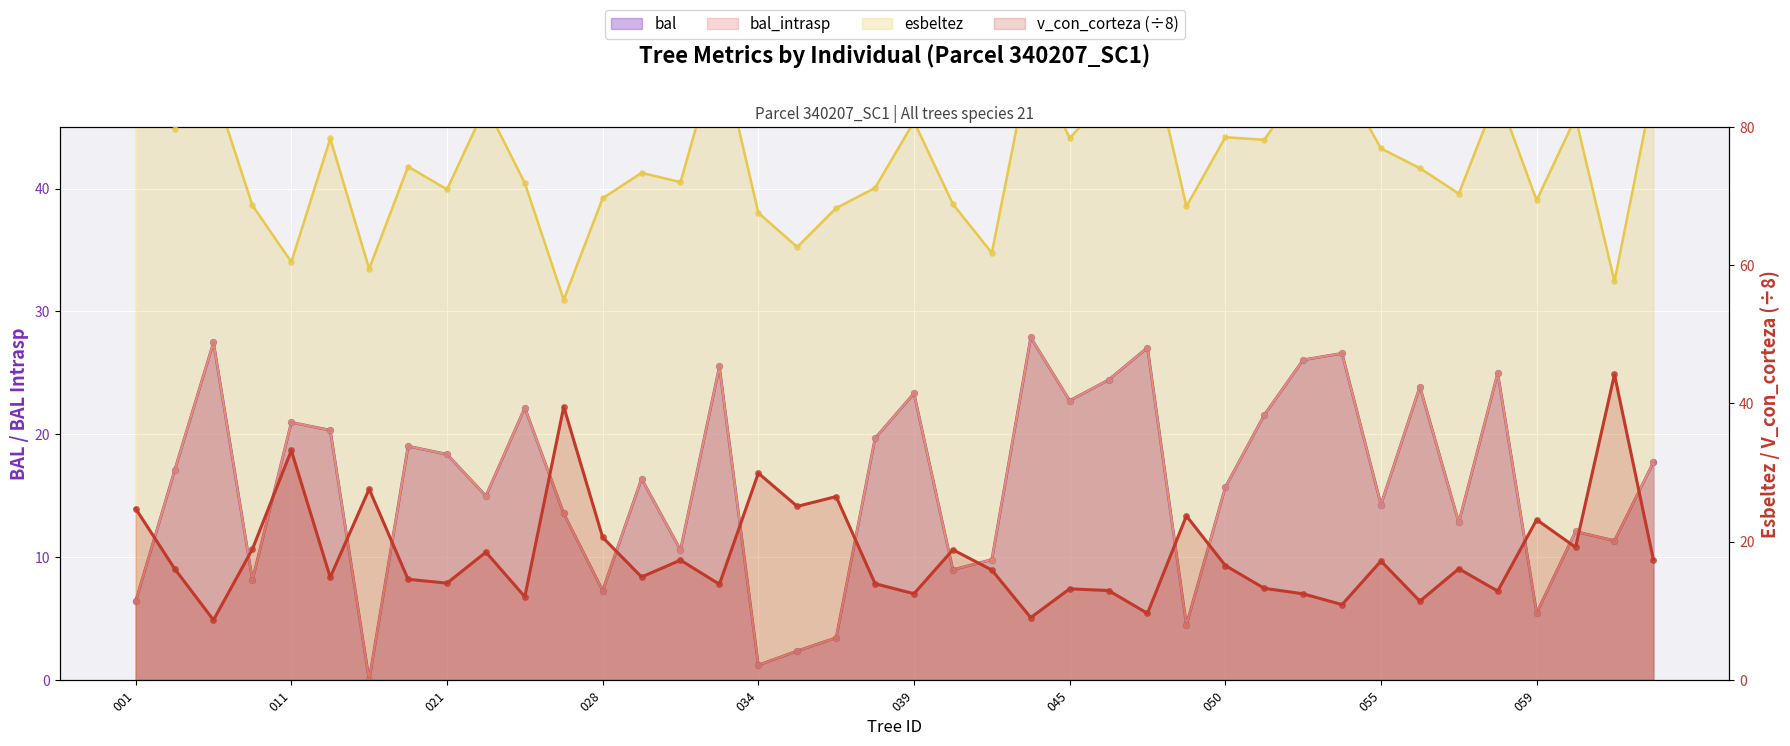

At how many categories does at least one series exceed 80?

13